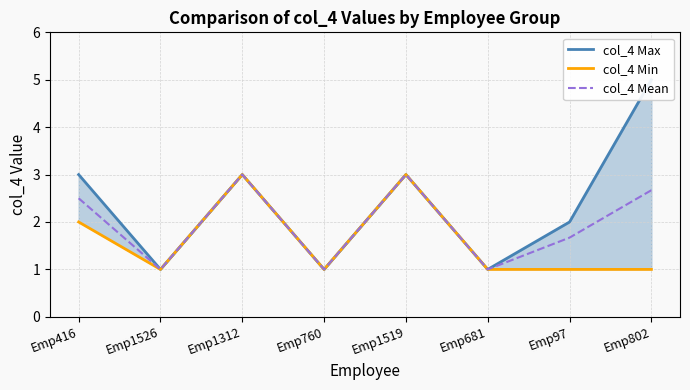

Is it true that col_4 Mean equals 1.0 at Emp1526?

True